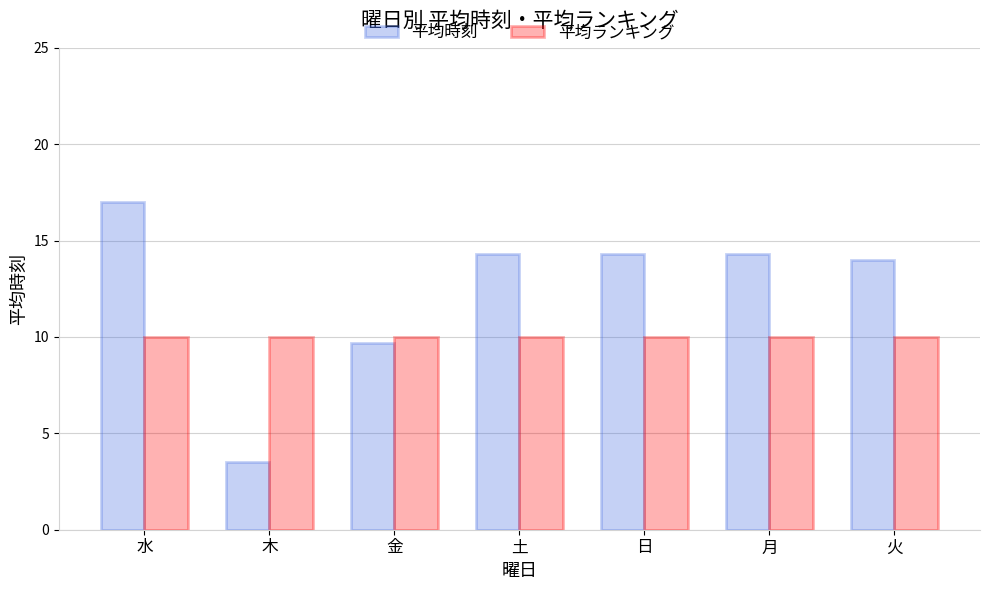

Reading left to right, transcribe all the data shown in this chart.

平均時刻: 17.0	3.5	9.7	14.3	14.3	14.3	14.0
平均ランキング: 10.0	10.0	10.0	10.0	10.0	10.0	10.0